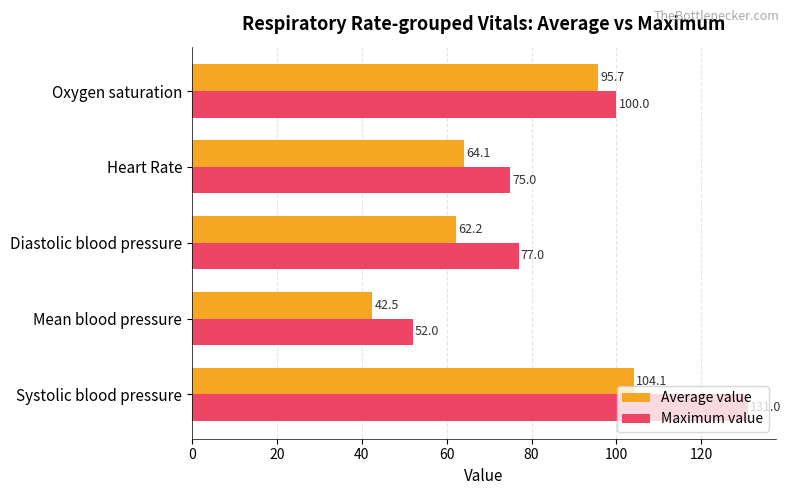

List the series in order of their peak value, highest first.

Maximum value, Average value